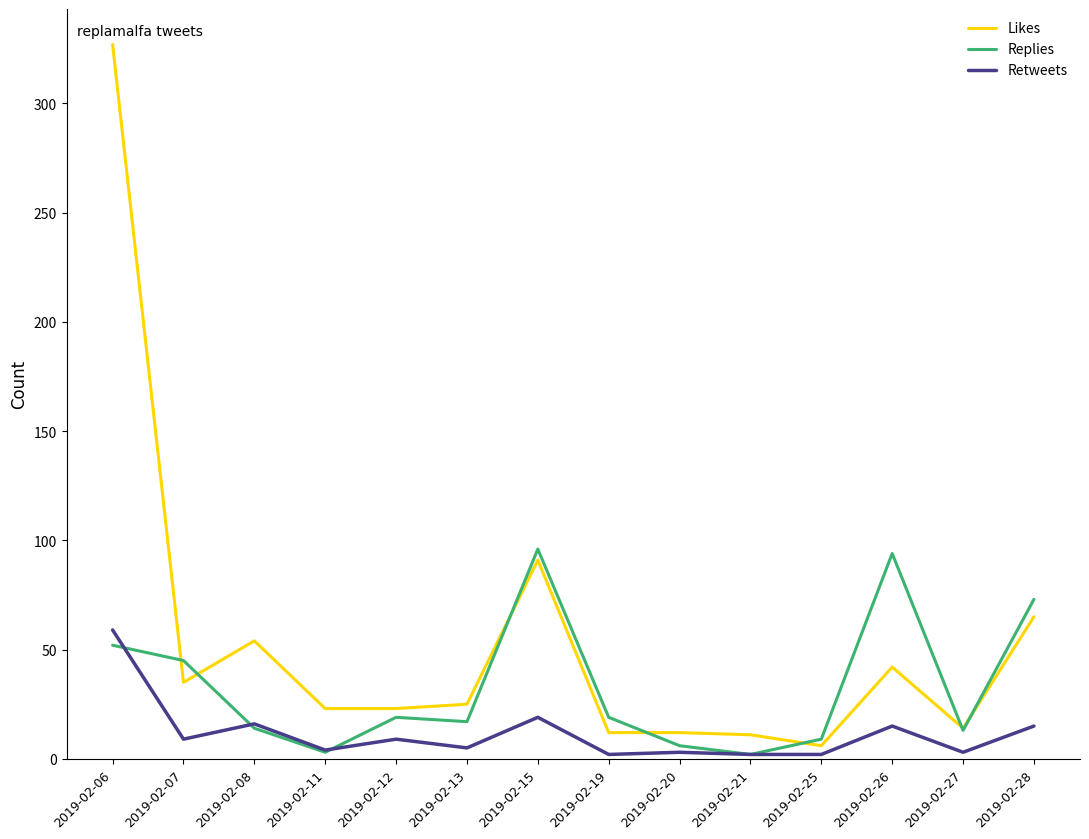

At which category is the sum across all series the highest?

2019-02-06